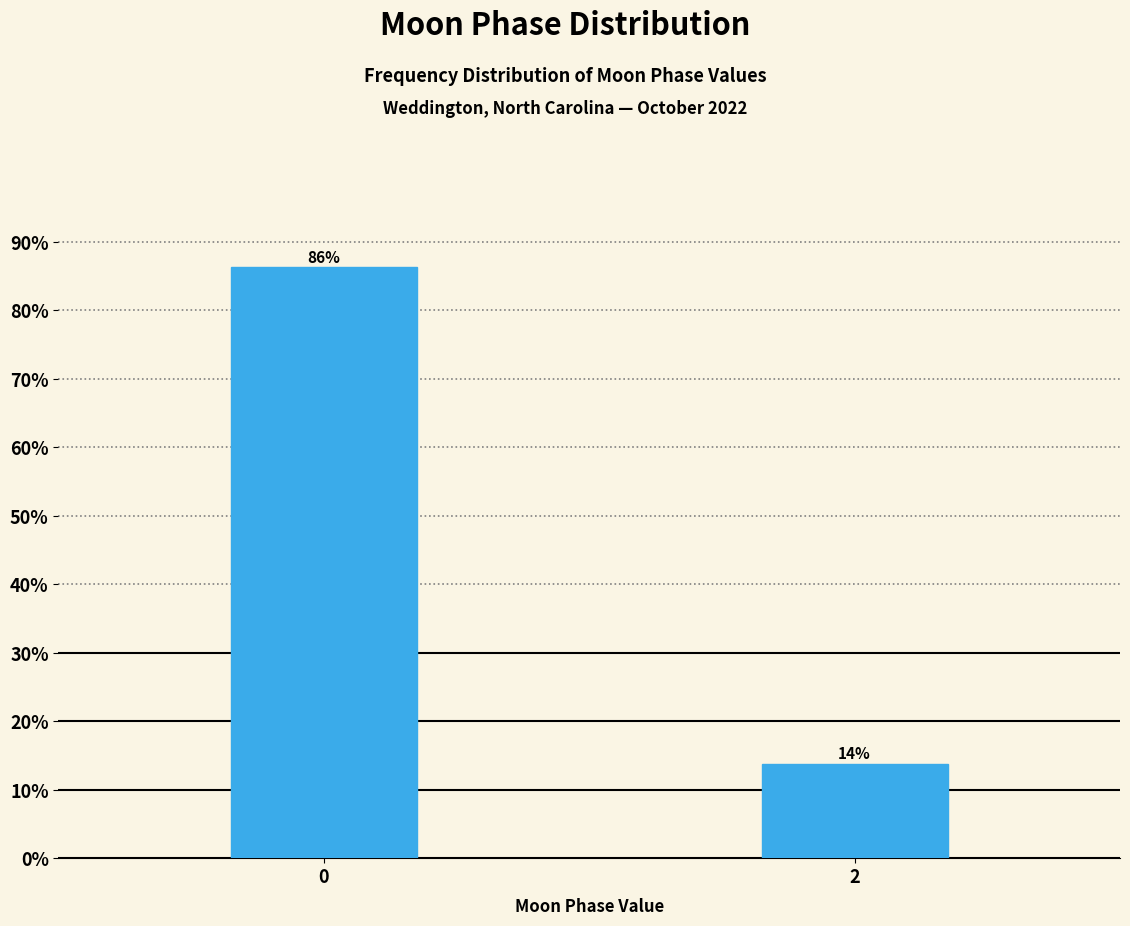

What is the sum of all values?

100.0